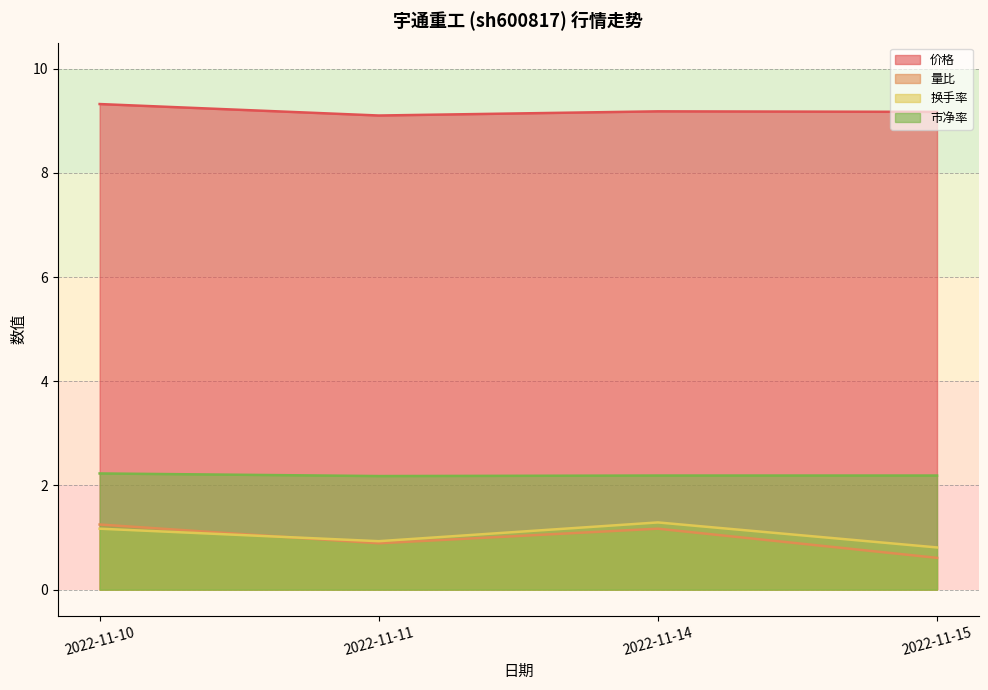

Where does the 量比 series first go above 1?

2022-11-10